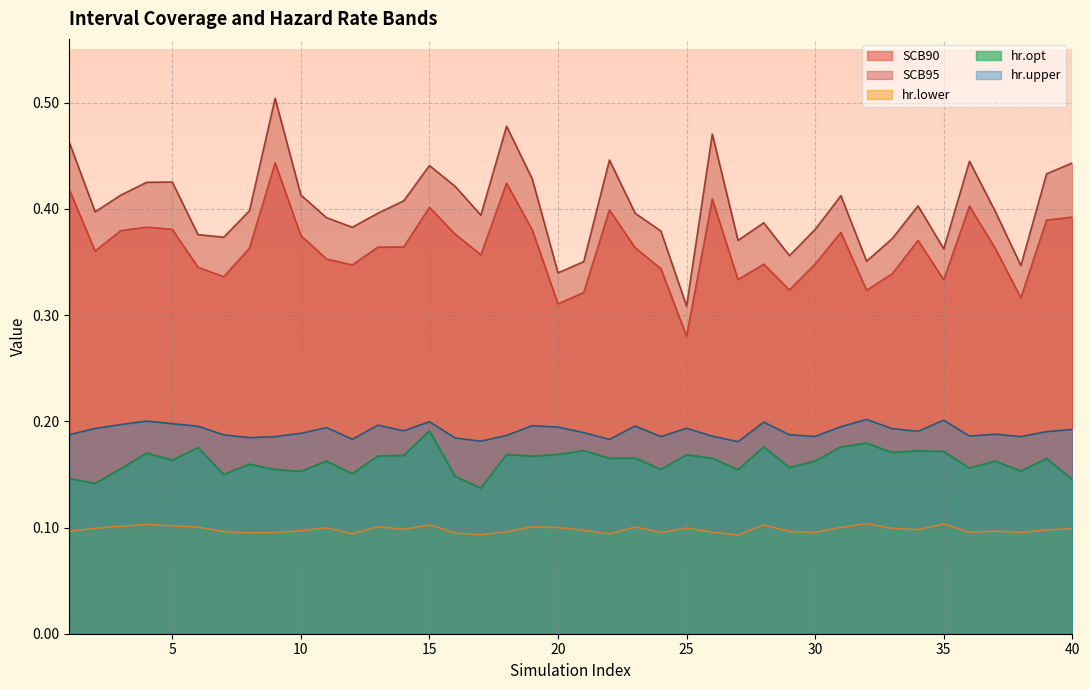

Which category has the highest value across all series?

9